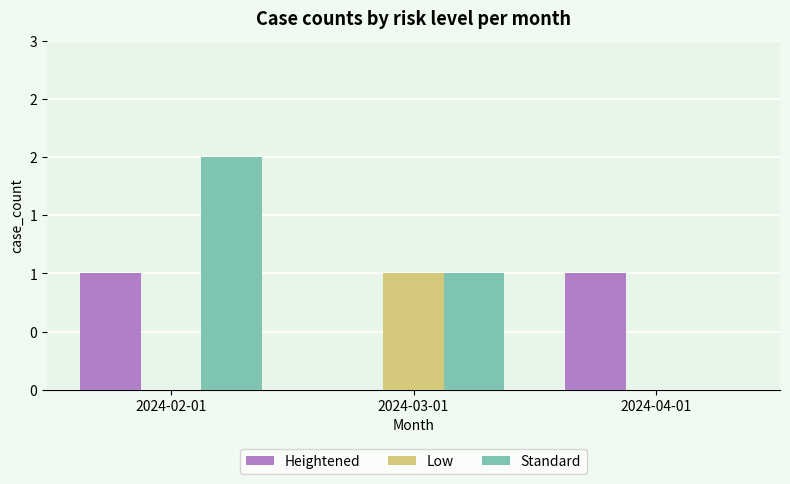

Where does the Standard series first go above 1?

2024-02-01